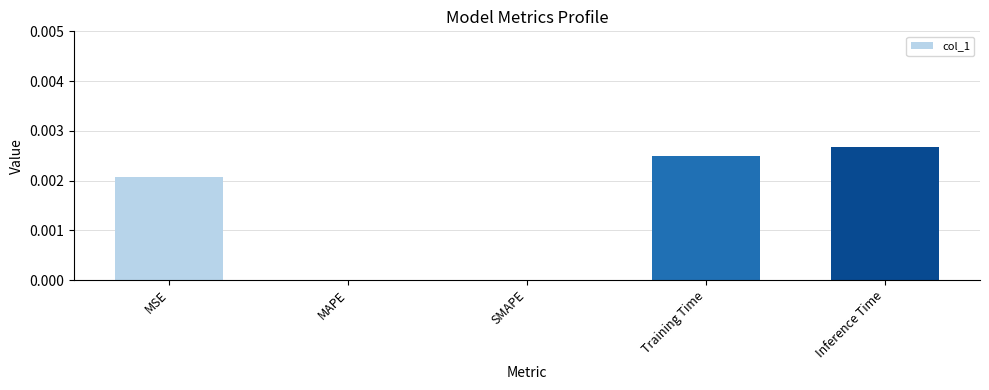

Are the bars horizontal?

No